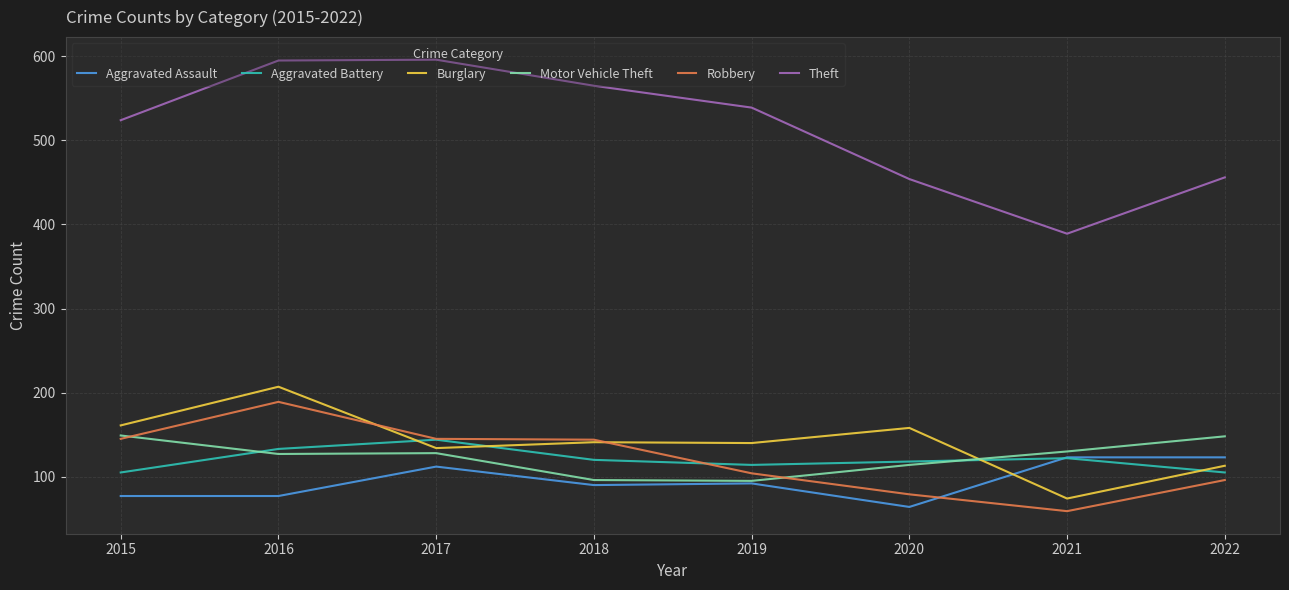

True or false: Aggravated Battery has a value of 105 at 2015.

True